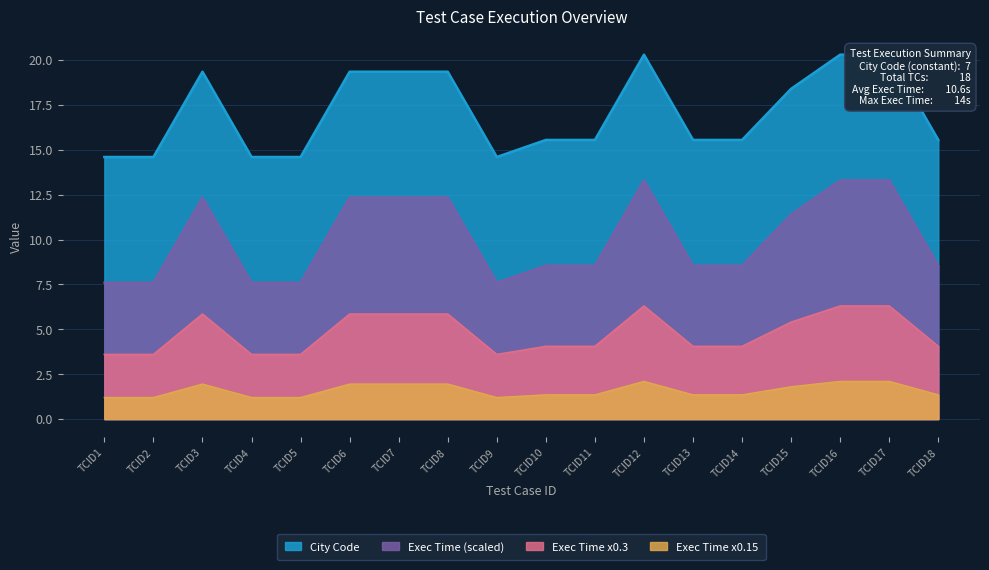

True or false: Exec Time x0.3 and Exec Time x0.15 cross at least once.

False